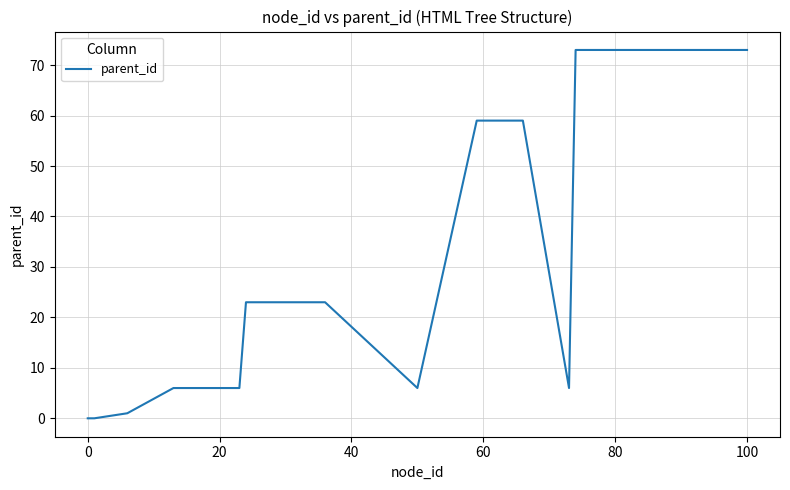

What is the difference between the maximum and minimum values?

73